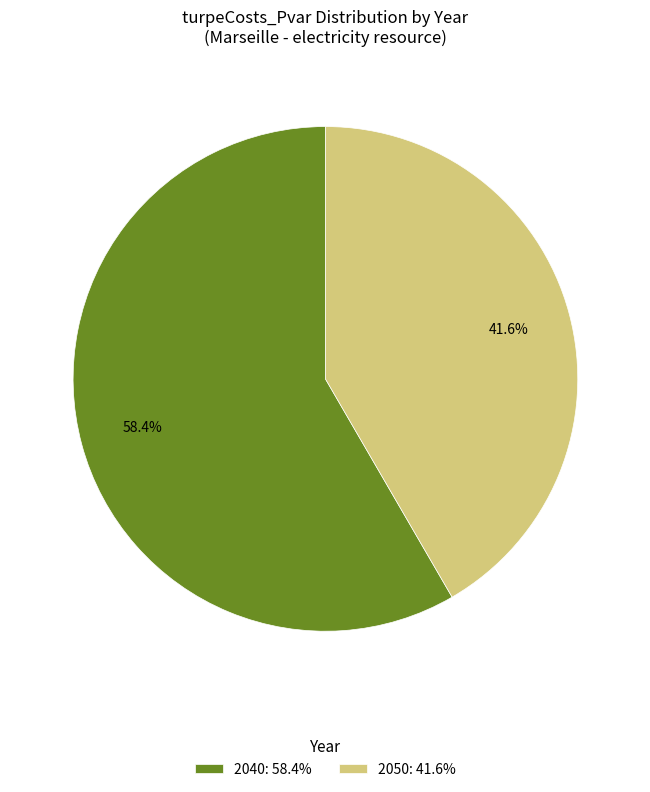

Count the number of slices in the pie.

2